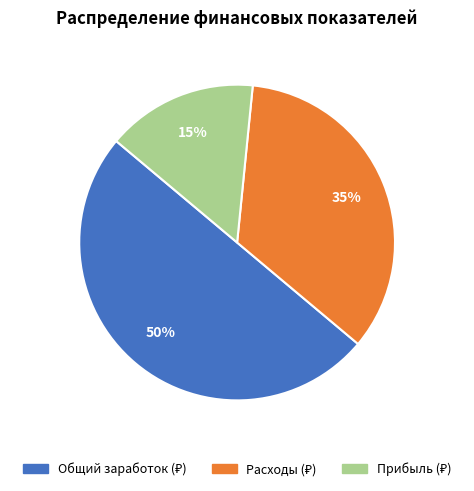

To the nearest percent, what is the difference between the largest and smallest slice percentages?

35%